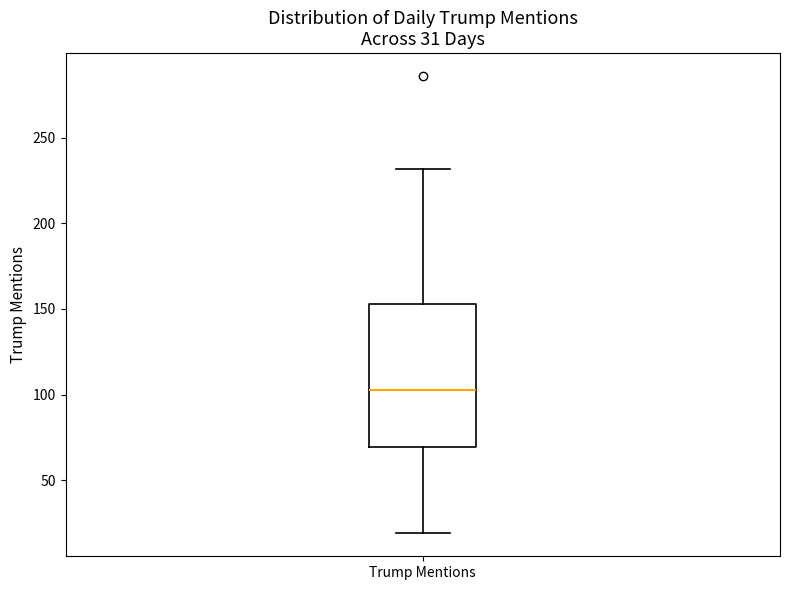

Where does the median line of the box for Trump Mentions sit on the y-axis? The values are not printed on the chart, so give them approximately, as read against the axis.

105